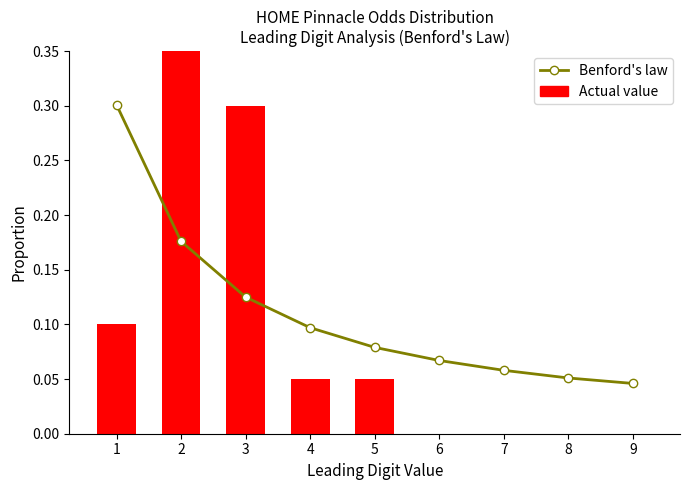

How many positive values does the Actual value series have?

5